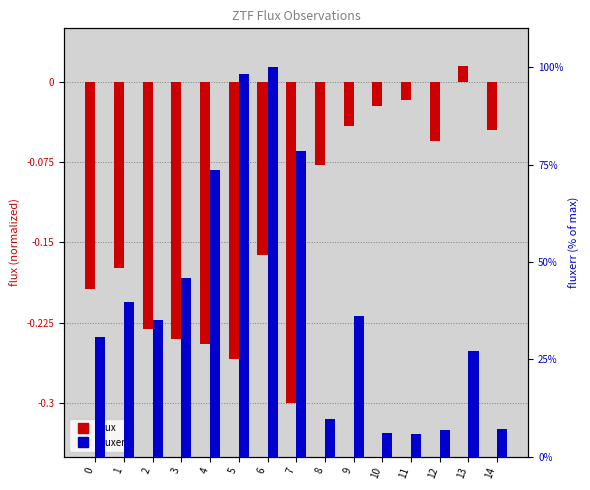

Is it true that flux equals -0.0 at 10?

True